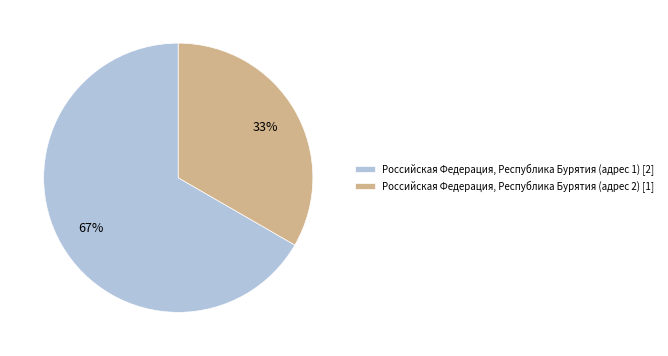

Count the number of slices in the pie.

2